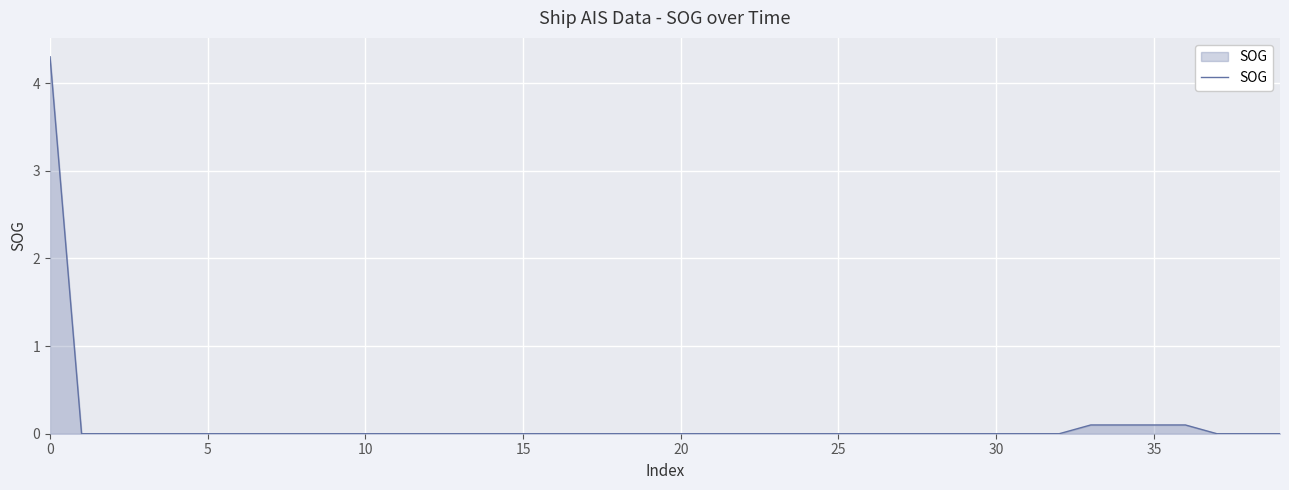

What is the greatest value displayed?

4.3